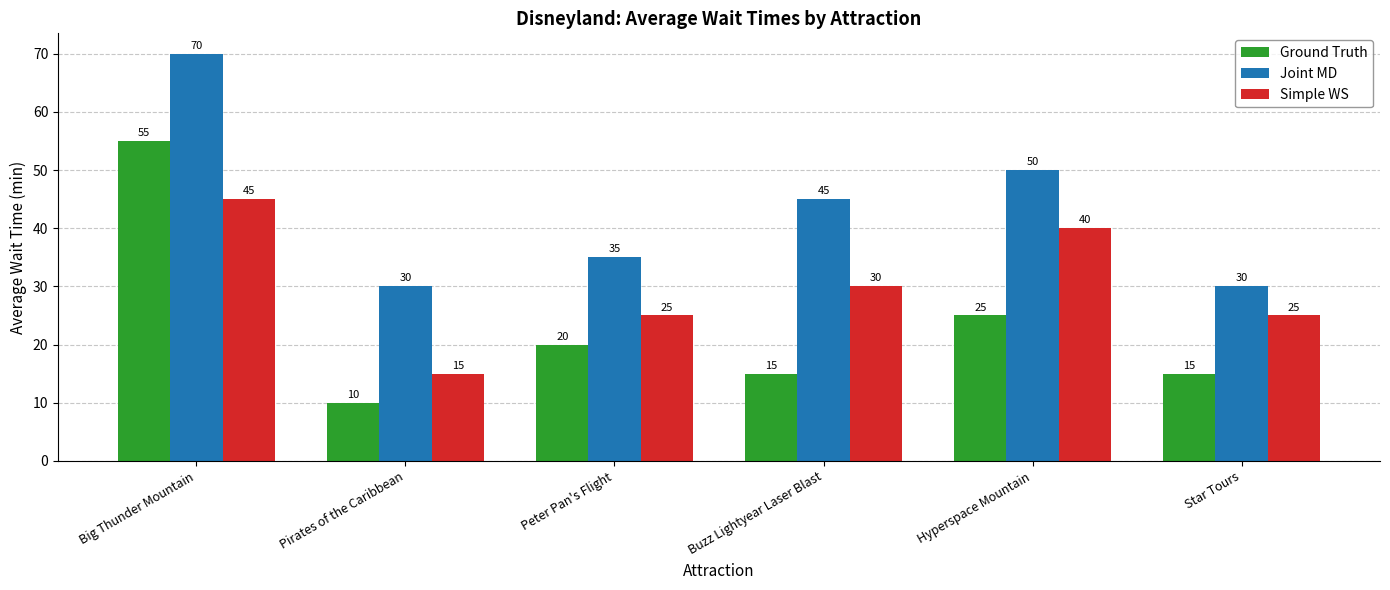

What is the average value of the Joint MD series?

43